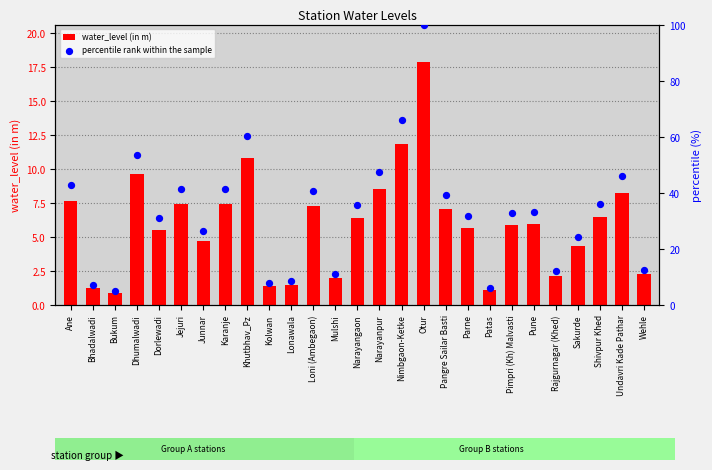

Which series has the largest Y range (max minus min)?

percentile rank within the sample